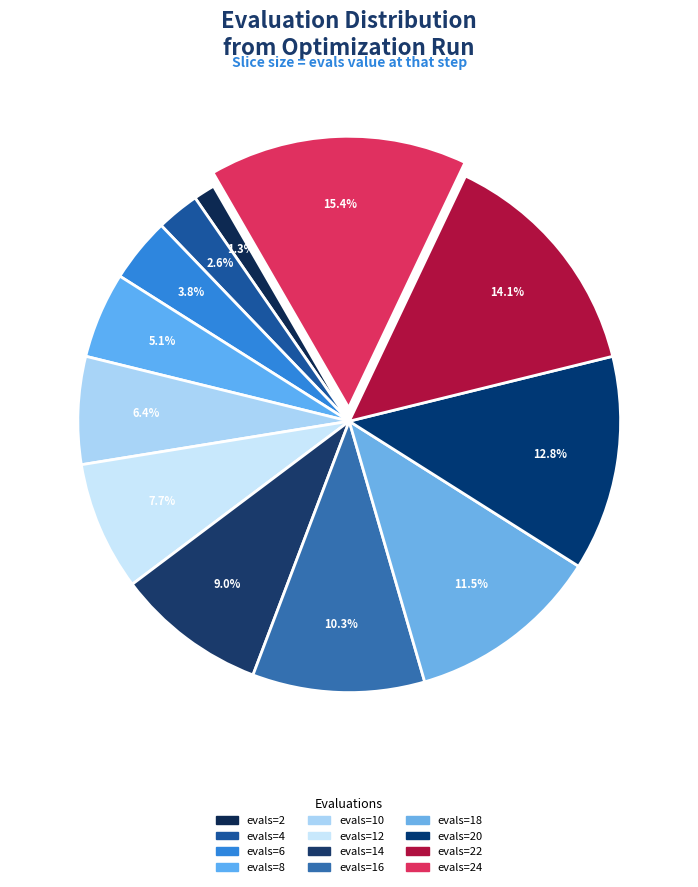

Is there a majority slice in this chart?

No